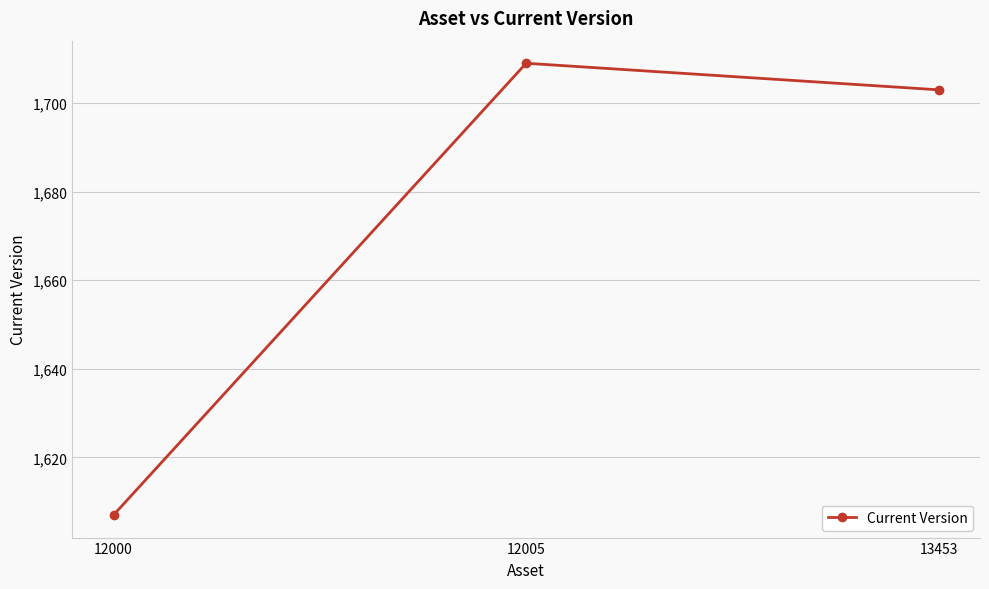

What is the change in value from 12000 to 13453?

+96